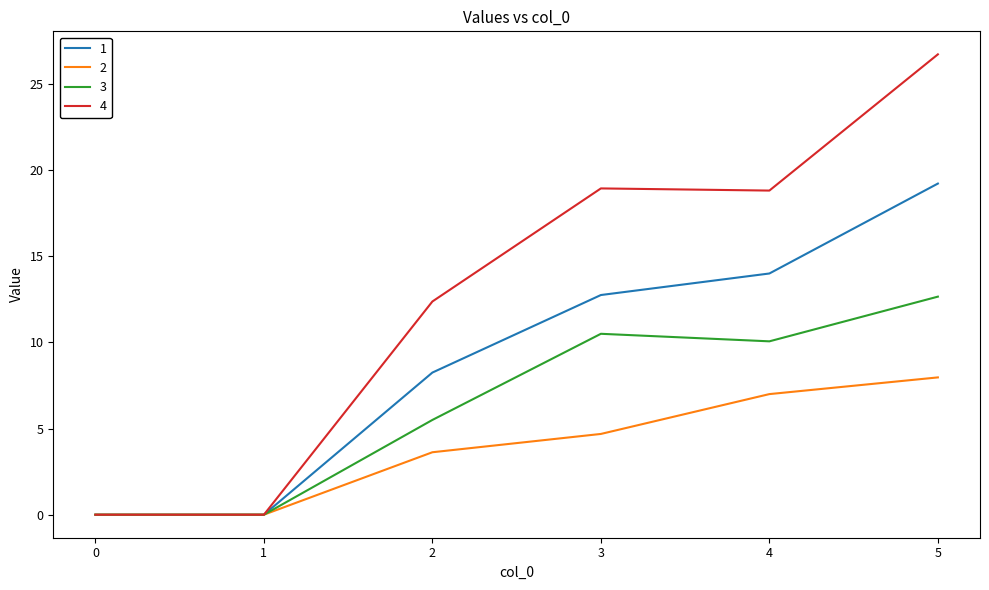

What is the difference between the maximum and second lowest values in the 1 series?

19.2